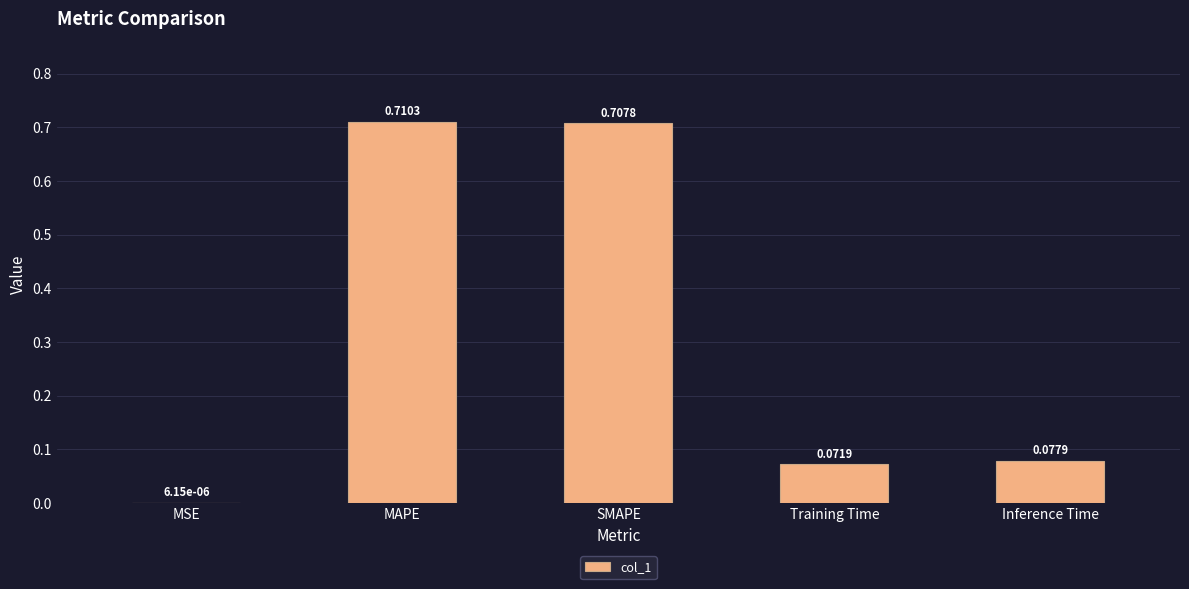

Which label corresponds to the largest value in the chart?

MAPE